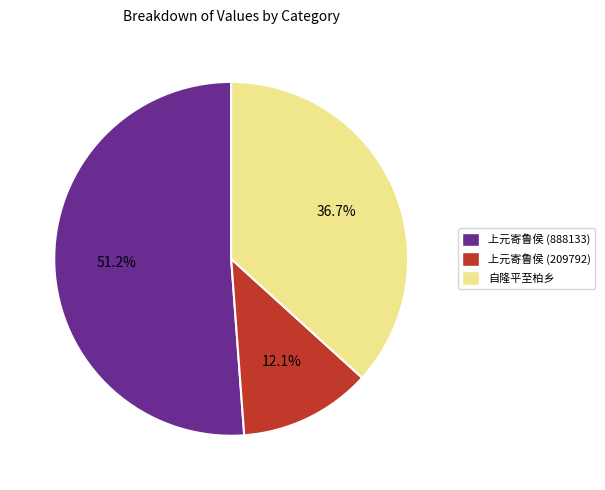

Which has a higher value, 自隆平至柏乡 or 上元寄鲁侯 (888133)?

上元寄鲁侯 (888133)